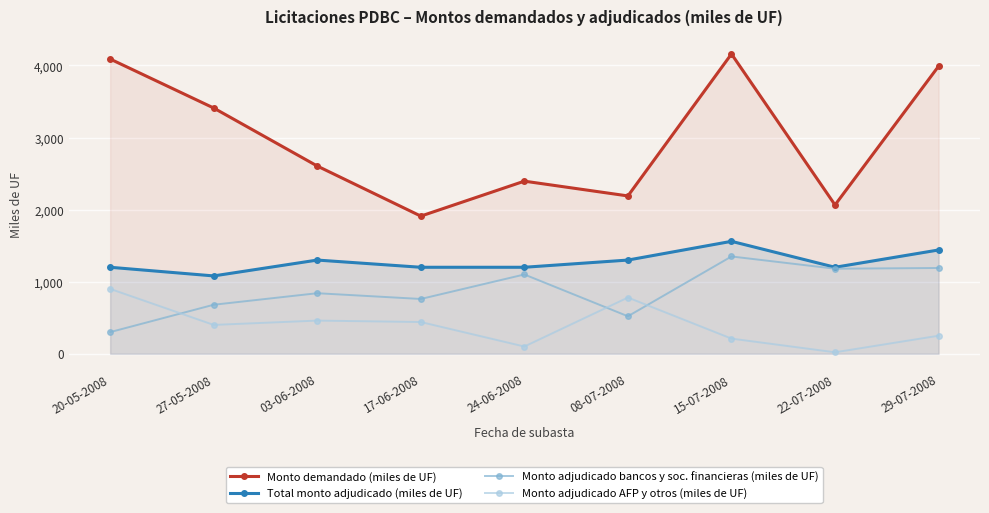

Rank the series by their maximum value, from highest to lowest.

Monto demandado (miles de UF), Total monto adjudicado (miles de UF), Monto adjudicado bancos y soc. financieras (miles de UF), Monto adjudicado AFP y otros (miles de UF)